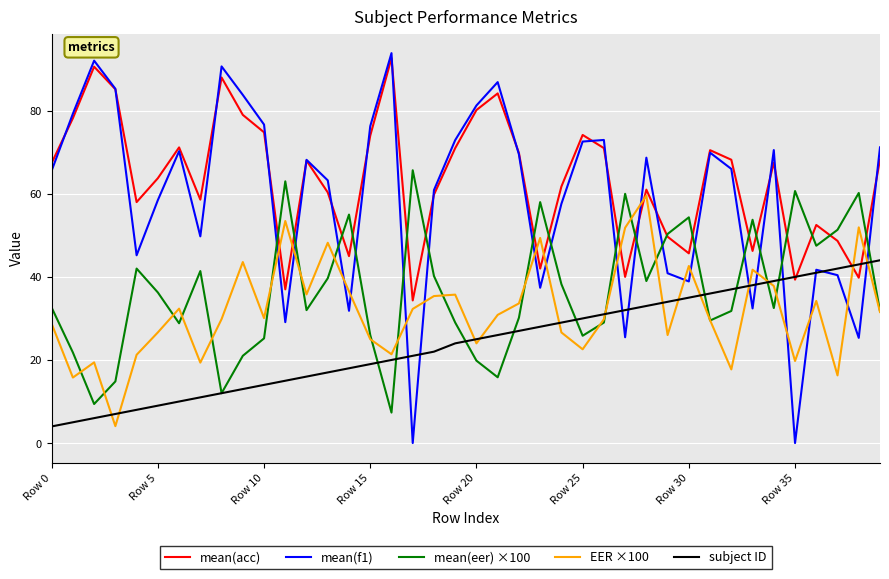

True or false: EER ×100 and mean(acc) cross at least once.

True